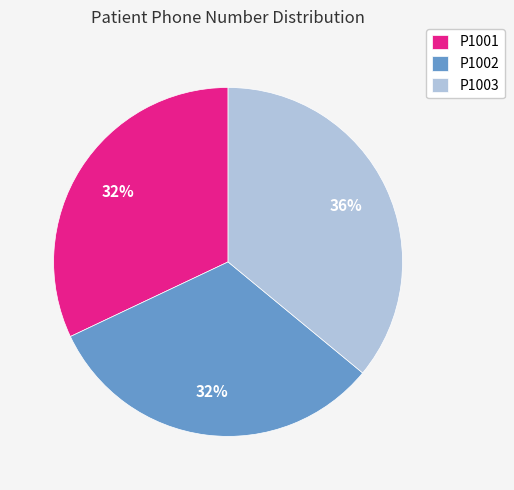

To the nearest percent, what is the difference between the P1001 and P1003 slice percentages?

4%